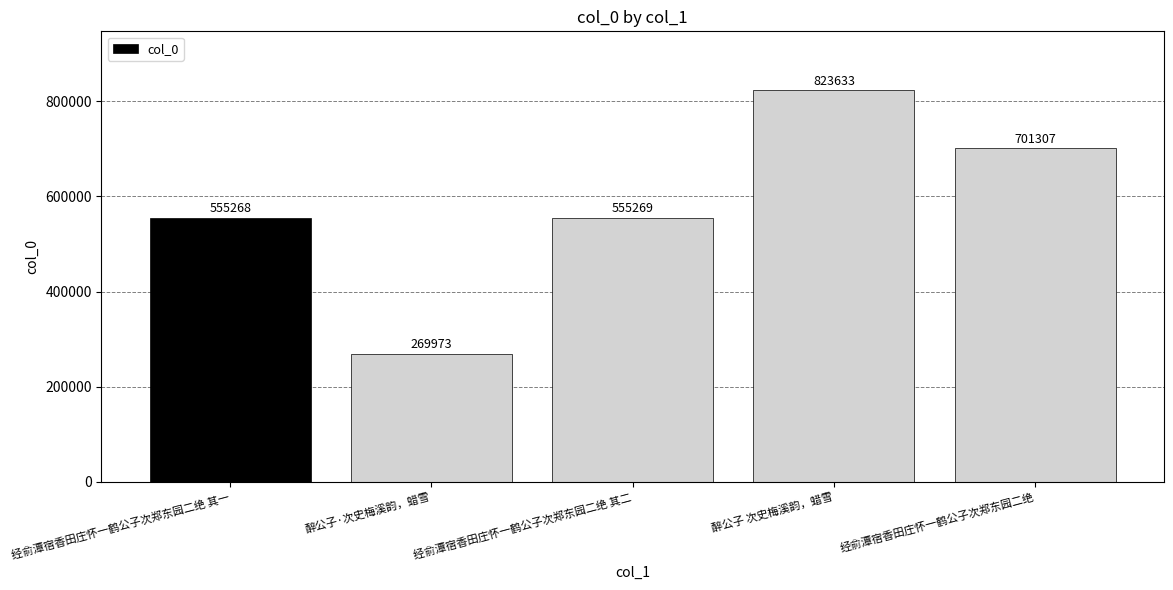

Where is the data nearest to the value 546803?

经俞潭宿香田庄怀一鹤公子次郑东园二绝 其一